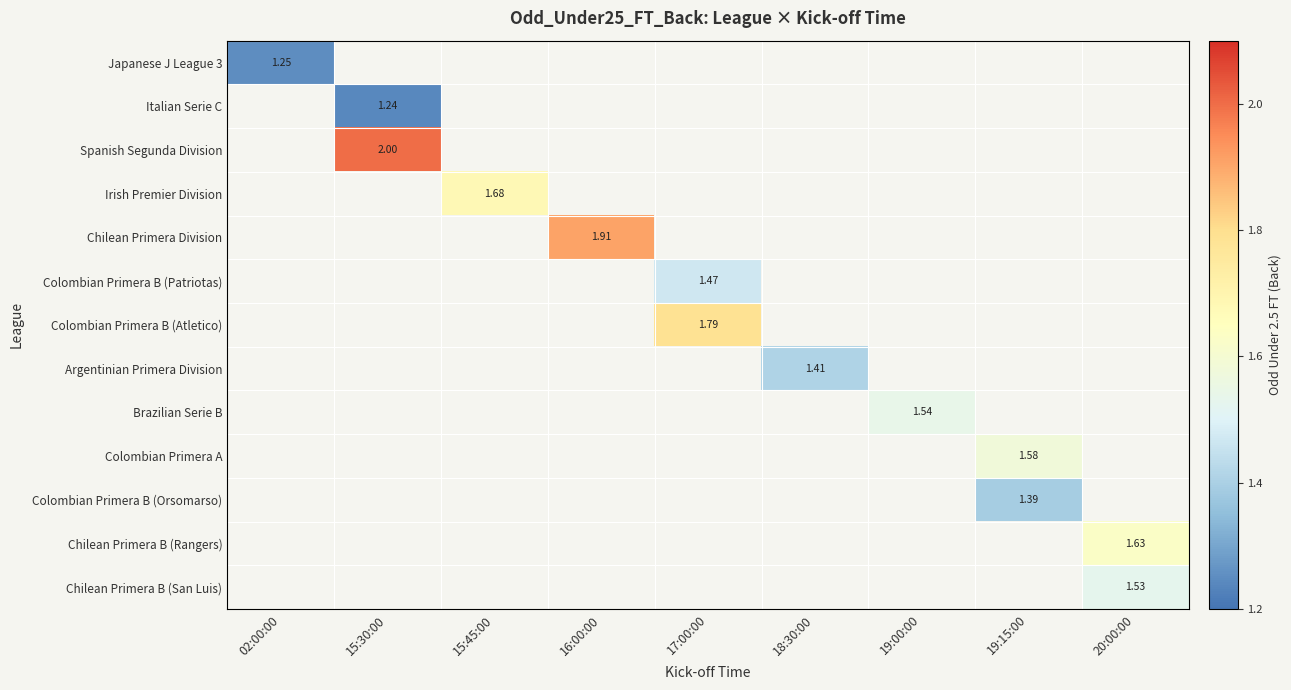

Is the value of Colombian Primera B (Orsomarso) at 15:45:00 greater than the value of Brazilian Serie B at 20:00:00?

No